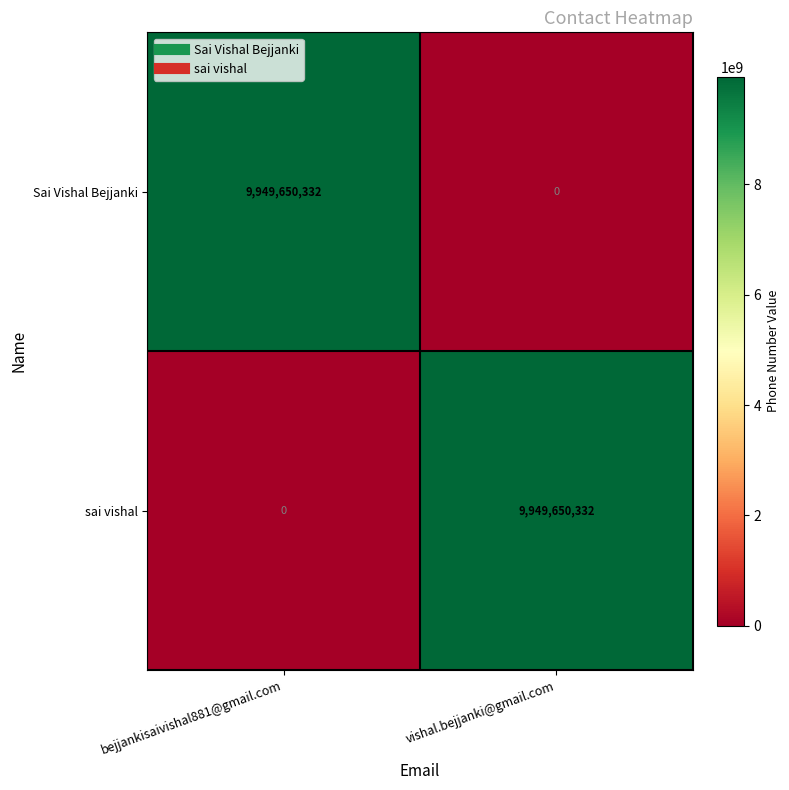

What is the highest value of the Sai Vishal Bejjanki series?

9949650332